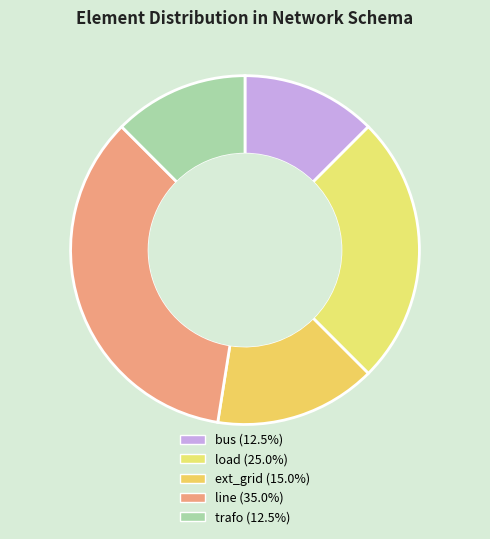

To the nearest percent, what percentage of the pie is bus?

12%